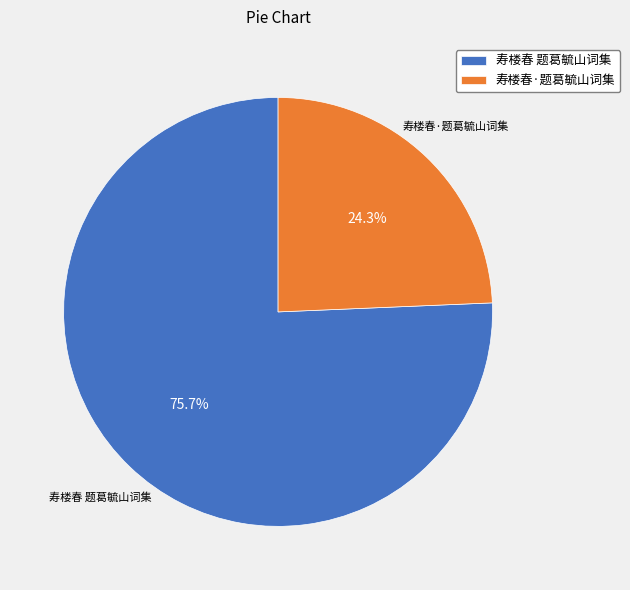

Count the number of slices in the pie.

2